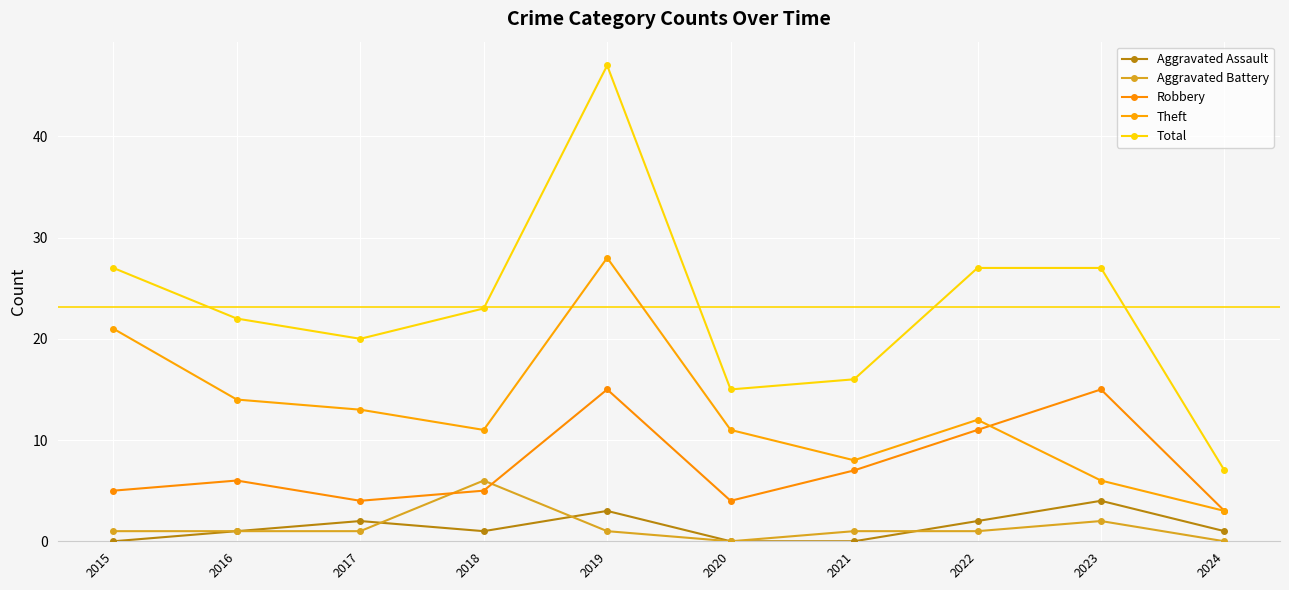

Where is the first local maximum for Theft?

2019